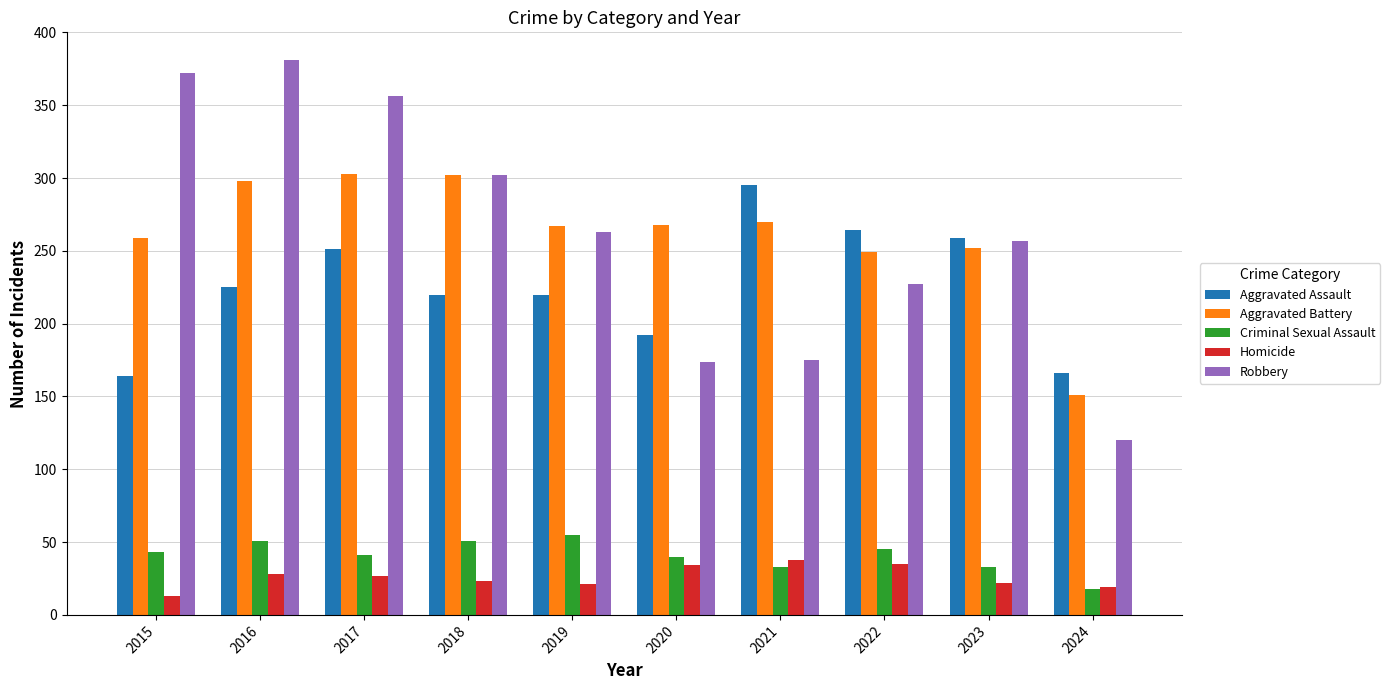

How many groups of bars are there?

10